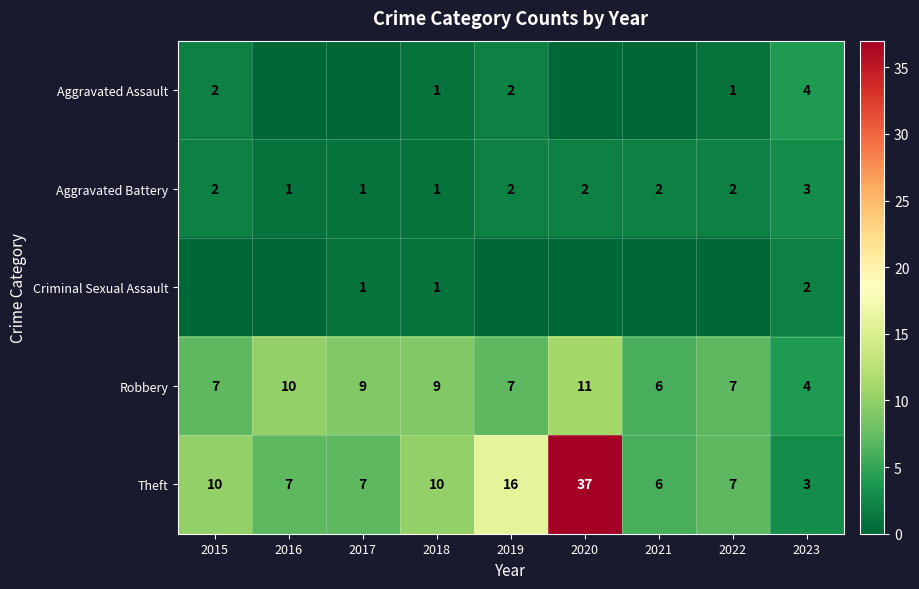

The value of Aggravated Assault at 2015 is 1. True or false?

False